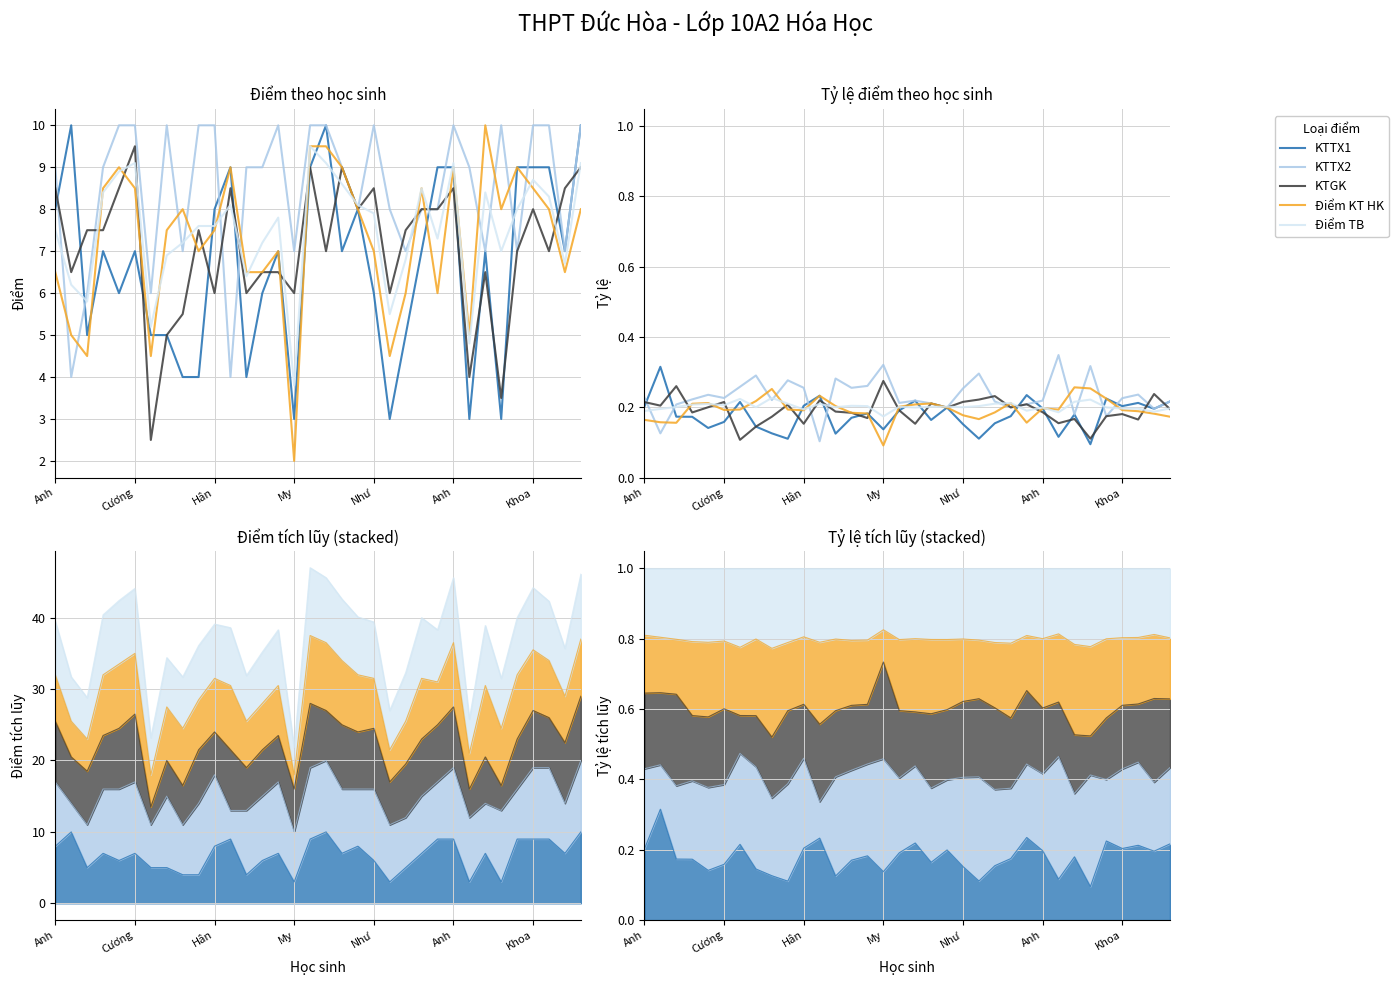

What is the value of the Điểm TB point at the 33rd from the left?

0.2